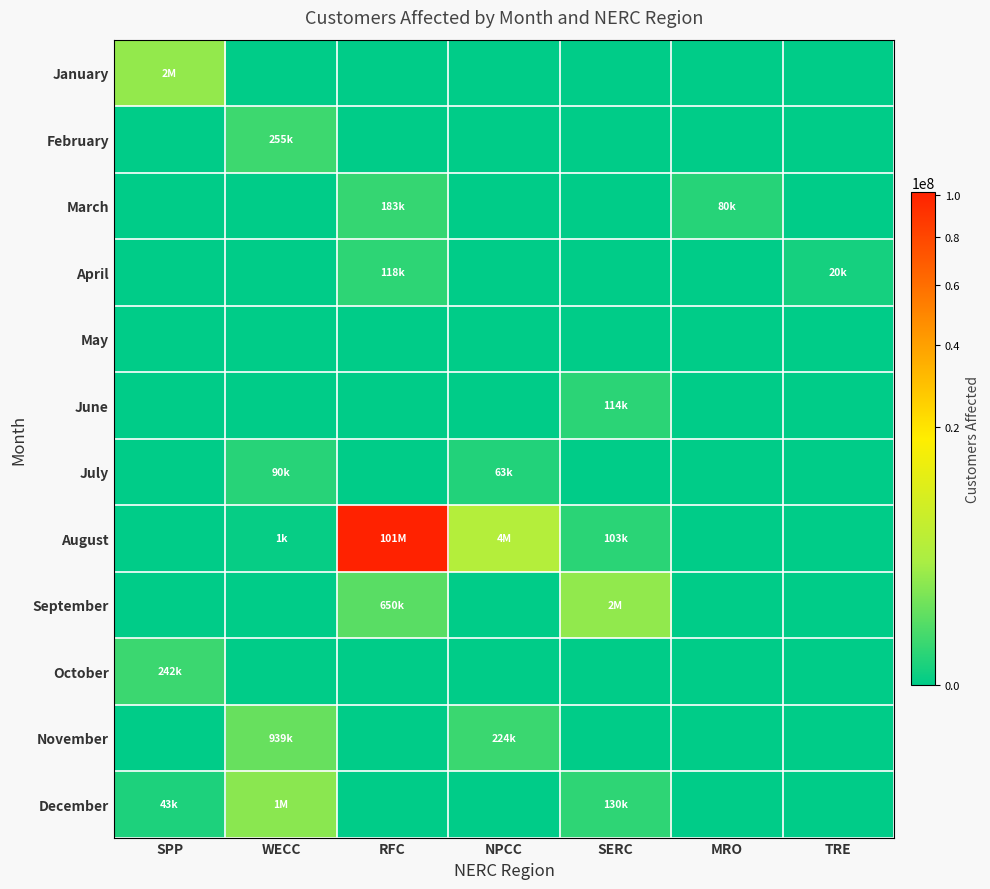

At how many categories does at least one series exceed 78106676?

1